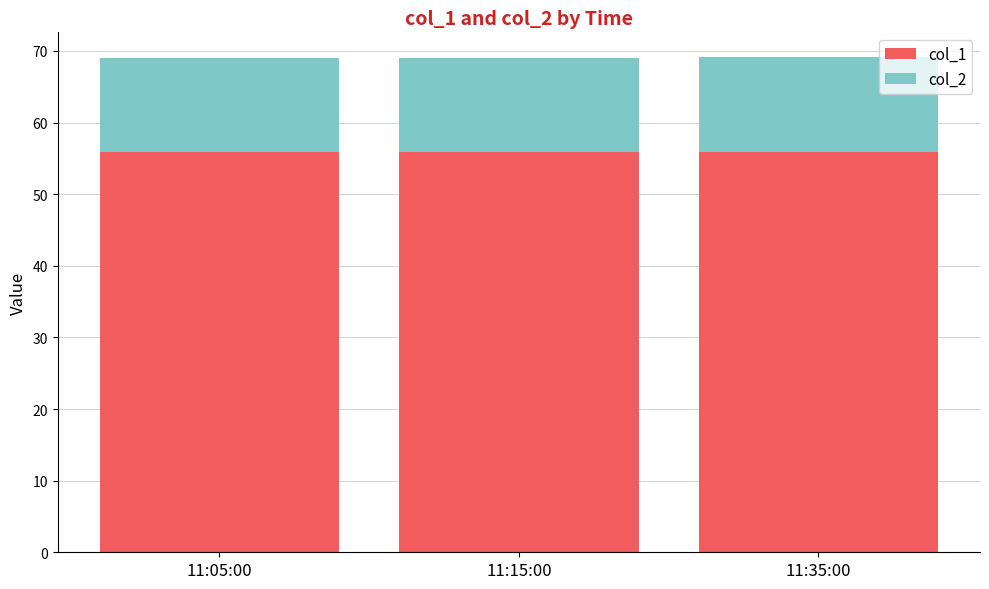

The value of col_1 at 11:35:00 is 84.0. True or false?

False